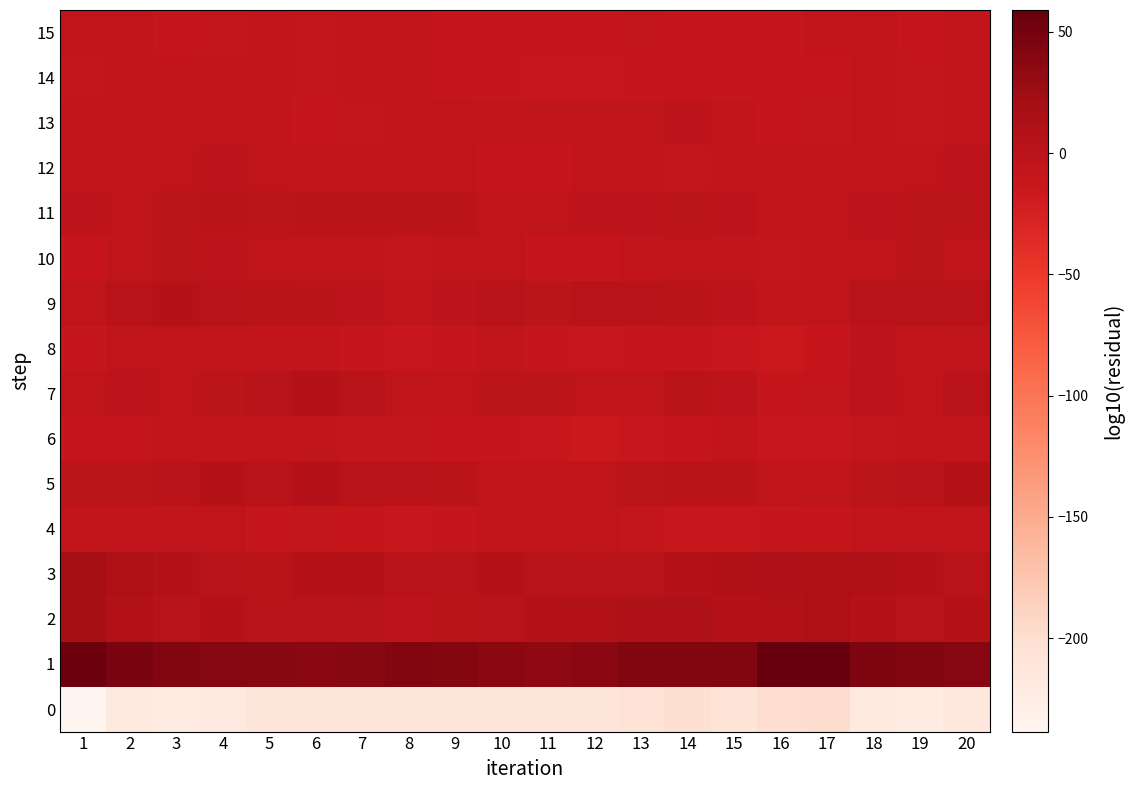

Reading left to right, extract all data points from this chart.

0: 1=-238.5	2=-217.1	3=-222.0	4=-217.8	5=-210.7	6=-209.5	7=-210.5	8=-210.6	9=-211.6	10=-210.5	11=-211.3	12=-210.2	13=-205.3	14=-202.1	15=-208.3	16=-199.0	17=-197.9	18=-217.5	19=-221.9	20=-214.3
1: 1=54.8	2=46.7	3=42.5	4=40.3	5=38.8	6=37.2	7=39.1	8=42.1	9=41.2	10=36.2	11=34.3	12=37.2	13=42.7	14=42.3	15=41.7	16=58.5	17=59.0	18=45.4	19=41.8	20=39.7
2: 1=19.3	2=8.9	3=3.4	4=5.4	5=3.9	6=3.4	7=4.3	8=-1.5	9=-0.1	10=1.3	11=7.3	12=9.7	13=11.7	14=11.7	15=6.7	16=8.3	17=13.1	18=5.7	19=4.1	20=5.5
3: 1=19.6	2=13.2	3=6.9	4=3.2	5=0.7	6=5.3	7=7.2	8=0.9	9=4.0	10=5.1	11=3.5	12=1.0	13=4.3	14=6.3	15=10.2	16=11.7	17=12.8	18=10.3	19=6.1	20=1.3
4: 1=-7.1	2=-7.0	3=-5.1	4=-4.4	5=-9.3	6=-7.8	7=-10.4	8=-12.1	9=-8.7	10=-6.7	11=-5.2	12=-4.8	13=-7.9	14=-12.0	15=-12.0	16=-8.8	17=-10.8	18=-7.1	19=-3.4	20=-6.8
5: 1=-0.7	2=-0.8	3=2.0	4=5.5	5=1.9	6=5.9	7=3.3	8=1.6	9=0.1	10=-3.0	11=-5.4	12=-3.6	13=-0.7	14=0.3	15=-0.1	16=-2.8	17=-5.2	18=-0.8	19=3.9	20=4.4
6: 1=-8.5	2=-8.8	3=-5.7	4=-6.6	5=-6.4	6=-5.8	7=-8.3	8=-8.1	9=-11.4	10=-11.3	11=-12.0	12=-15.8	13=-12.8	14=-10.0	15=-6.9	16=-12.6	17=-12.9	18=-8.1	19=-6.1	20=-6.5
7: 1=-3.9	2=-2.2	3=-2.8	4=-0.5	5=4.0	6=5.0	7=2.2	8=-4.1	9=-4.0	10=-1.1	11=-0.9	12=-3.3	13=-4.1	14=0.8	15=-1.6	16=-9.1	17=-7.6	18=-2.3	19=-3.4	20=1.9
8: 1=-8.8	2=-2.7	3=-2.6	4=-5.7	5=-6.4	6=-6.1	7=-8.8	8=-12.2	9=-9.8	10=-5.5	11=-11.2	12=-12.8	13=-11.2	14=-11.4	15=-13.4	16=-14.8	17=-10.9	18=-1.4	19=-5.0	20=-5.6
9: 1=-4.7	2=1.9	3=4.5	4=2.1	5=0.2	6=-0.1	7=-2.2	8=-5.7	9=-1.8	10=1.4	11=-0.8	12=2.5	13=2.0	14=0.5	15=-1.9	16=-7.1	17=-5.2	18=3.6	19=3.3	20=1.7
10: 1=-11.0	2=-5.7	3=-1.0	4=-2.2	5=-4.2	6=-6.0	7=-5.8	8=-8.1	9=-5.9	10=-2.8	11=-10.7	12=-11.0	13=-6.5	14=-3.1	15=-4.9	16=-8.0	17=-6.8	18=-3.3	19=-1.2	20=-3.0
11: 1=-2.5	2=-2.7	3=-1.1	4=-0.1	5=-1.0	6=0.2	7=0.1	8=-0.0	9=0.1	10=-3.4	11=-3.9	12=-2.4	13=-2.1	14=-0.9	15=-1.6	16=-7.0	17=-4.9	18=-2.3	19=-0.6	20=-0.7
12: 1=-5.3	2=-6.1	3=-4.9	4=-2.5	5=-3.3	6=-5.2	7=-5.8	8=-5.4	9=-5.2	10=-8.8	11=-9.6	12=-6.9	13=-6.8	14=-7.9	15=-5.7	16=-6.3	17=-6.3	18=-5.6	19=-4.6	20=-2.1
13: 1=-5.7	2=-4.7	3=-6.0	4=-6.6	5=-5.9	6=-9.0	7=-7.3	8=-3.0	9=-4.5	10=-5.9	11=-5.7	12=-3.5	13=-5.5	14=-2.4	15=-6.3	16=-8.6	17=-8.2	18=-4.6	19=-7.3	20=-5.9
14: 1=-8.0	2=-6.1	3=-7.1	4=-6.6	5=-5.0	6=-7.7	7=-5.6	8=-5.5	9=-10.0	10=-9.0	11=-12.2	12=-14.1	13=-11.8	14=-10.6	15=-8.9	16=-10.4	17=-10.6	18=-6.4	19=-7.4	20=-5.7
15: 1=-2.9	2=-3.3	3=-8.8	4=-8.0	5=-5.2	6=-7.4	7=-5.7	8=-6.7	9=-11.2	10=-8.8	11=-10.2	12=-10.2	13=-7.6	14=-11.2	15=-10.8	16=-9.2	17=-6.1	18=-4.6	19=-10.1	20=-6.1